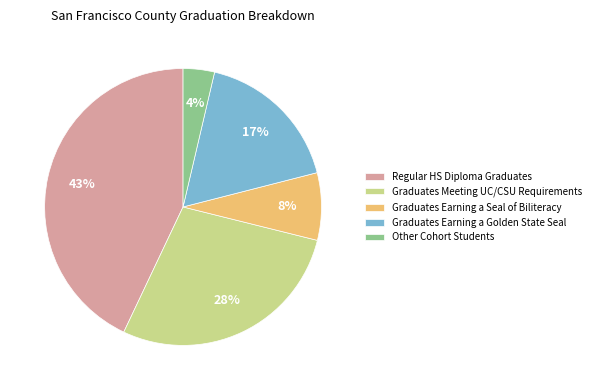

How many segments does this pie chart have?

5